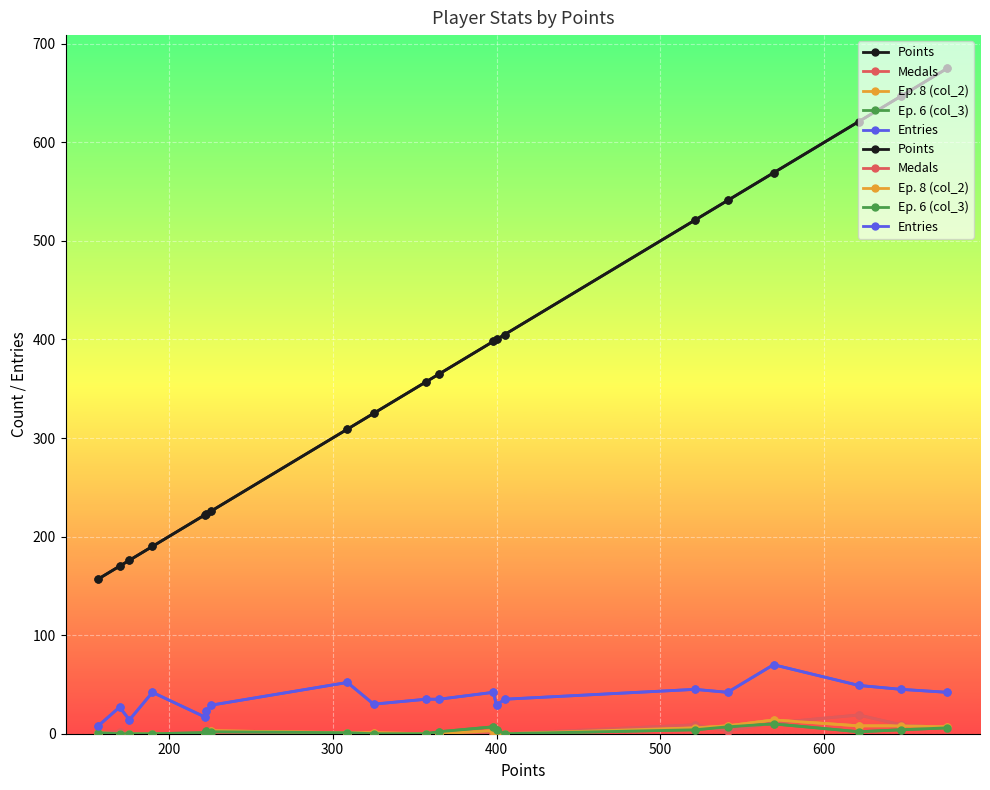

True or false: Medals has more than 2 points higher than both neighbors.

True